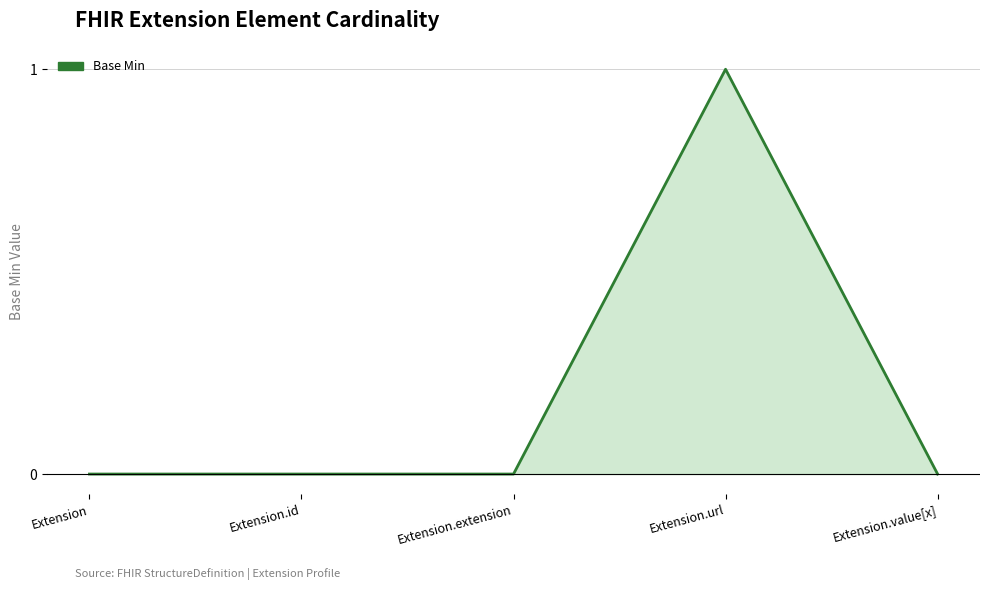

True or false: the data shows 0 at Extension.

True